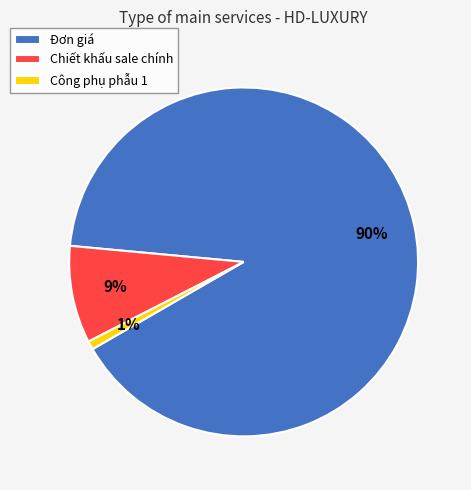

To the nearest percent, what is the difference between the largest and smallest slice percentages?

89%